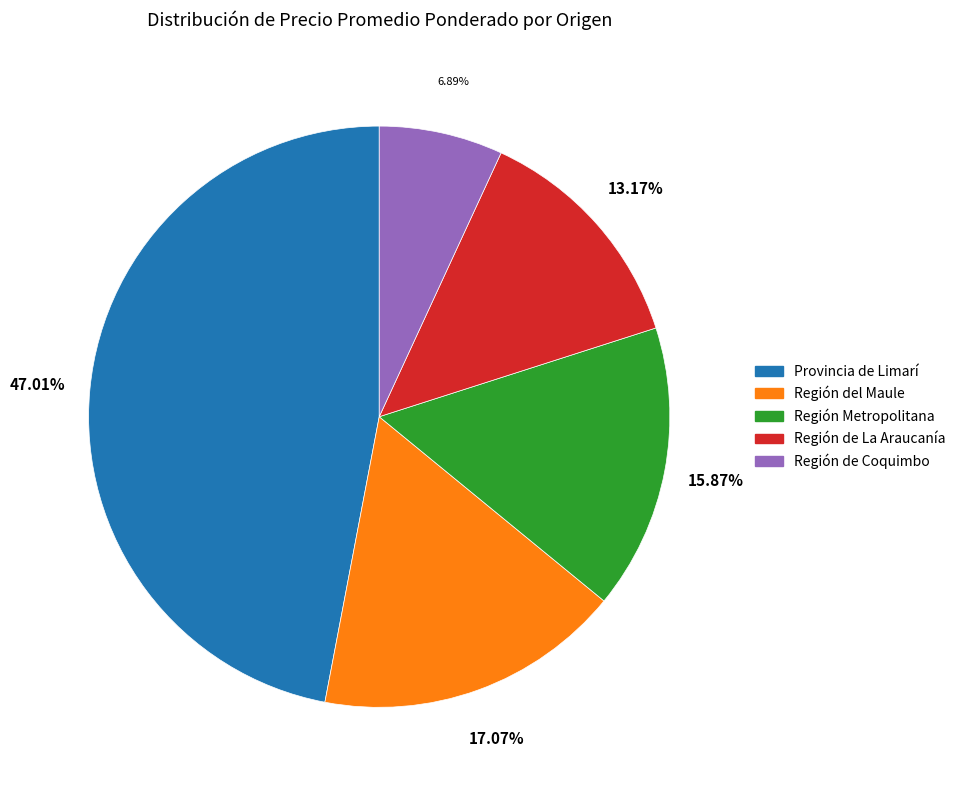

Is Provincia de Limarí the majority of the pie?

No